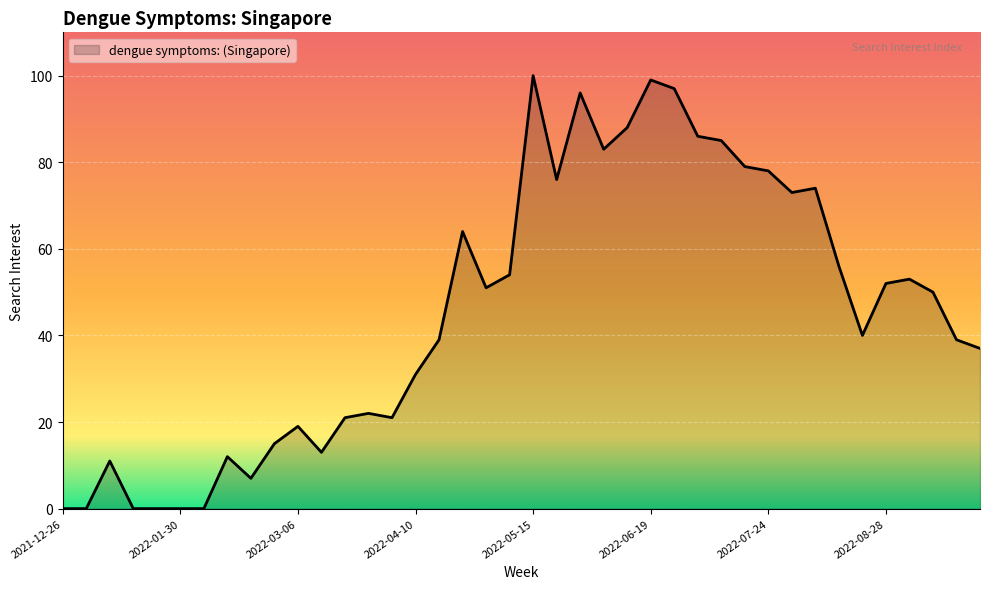

How many lines are shown in the chart?

1